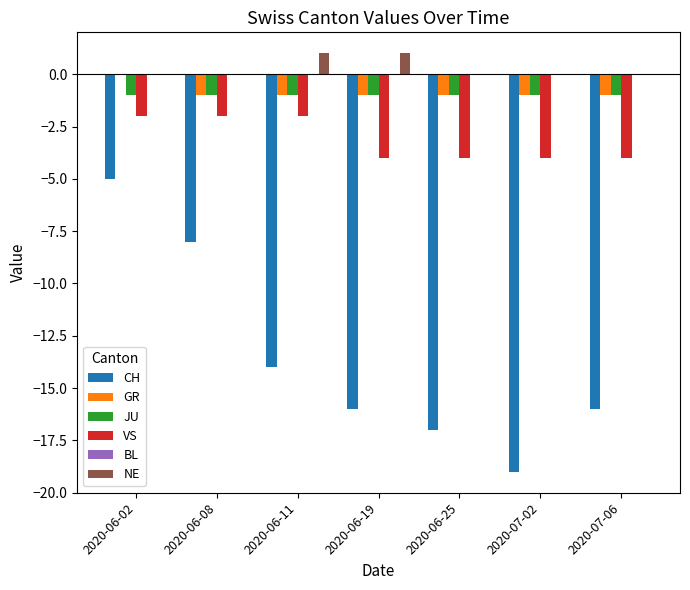

True or false: VS has a value of -3 at 2020-06-08.

False